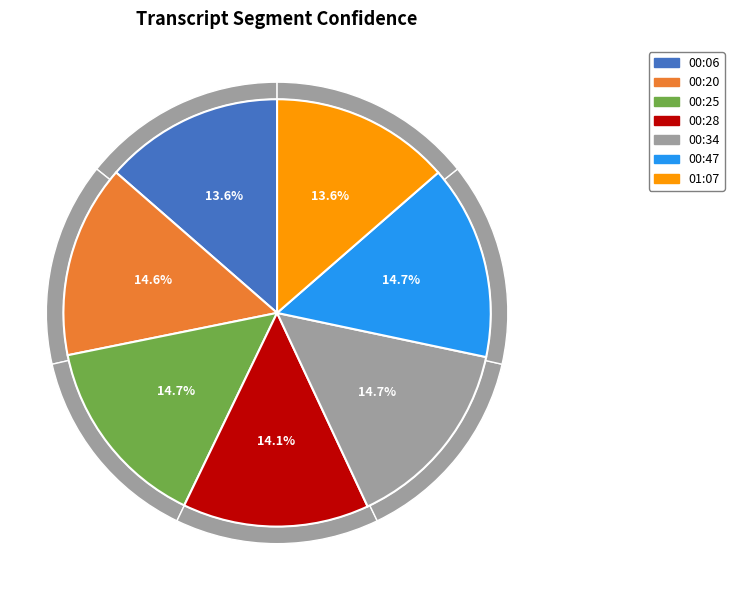

Does 00:06 represent more than half of the total?

No